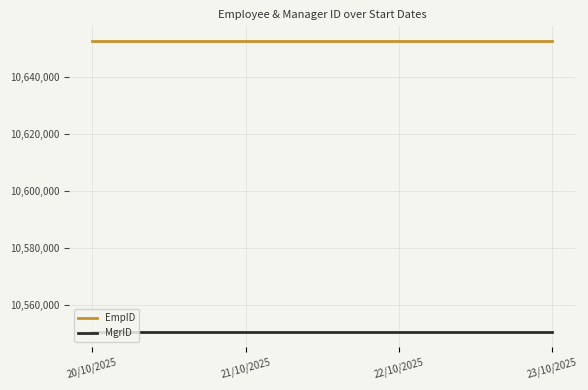

True or false: MgrID and EmpID intersect in this chart.

False